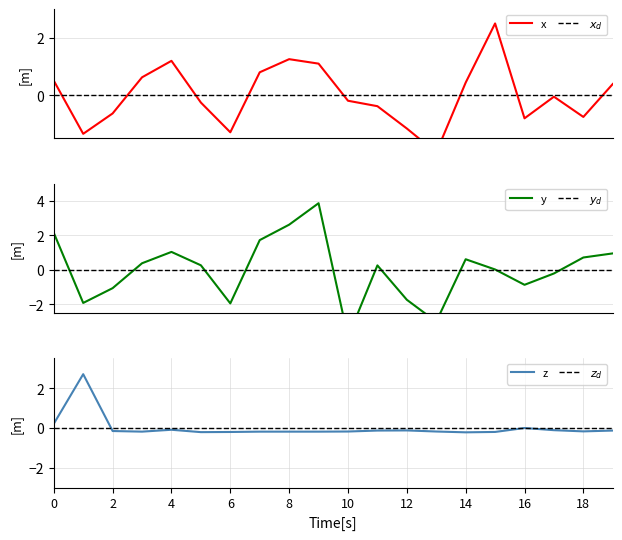

How many intersections are there between z and y?

10